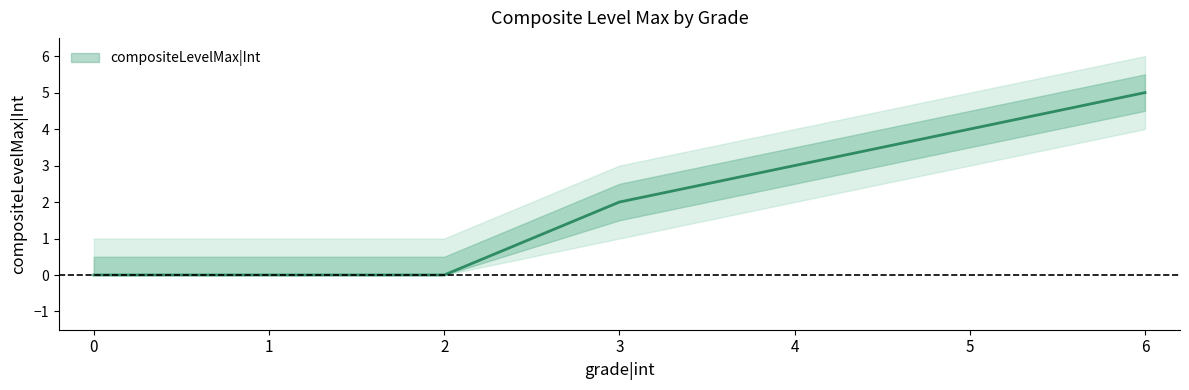

Does the chart have visible grid lines?

No